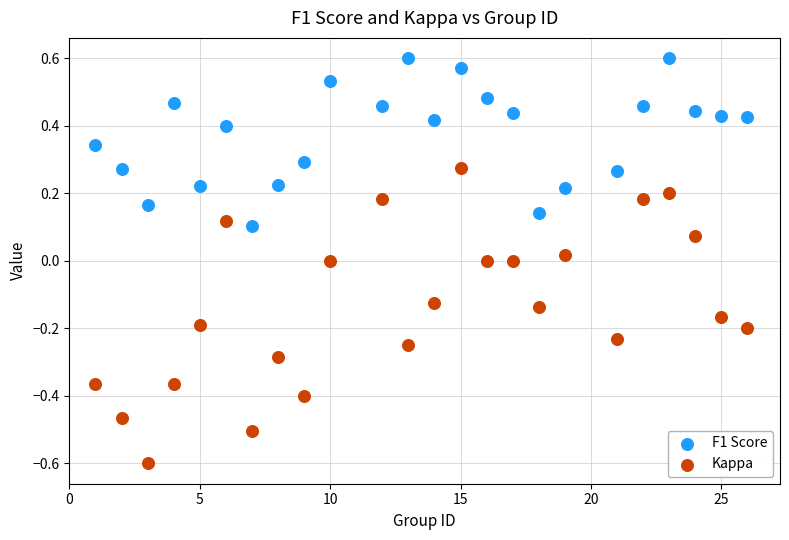

Which series reaches the maximum Y coordinate?

F1 Score